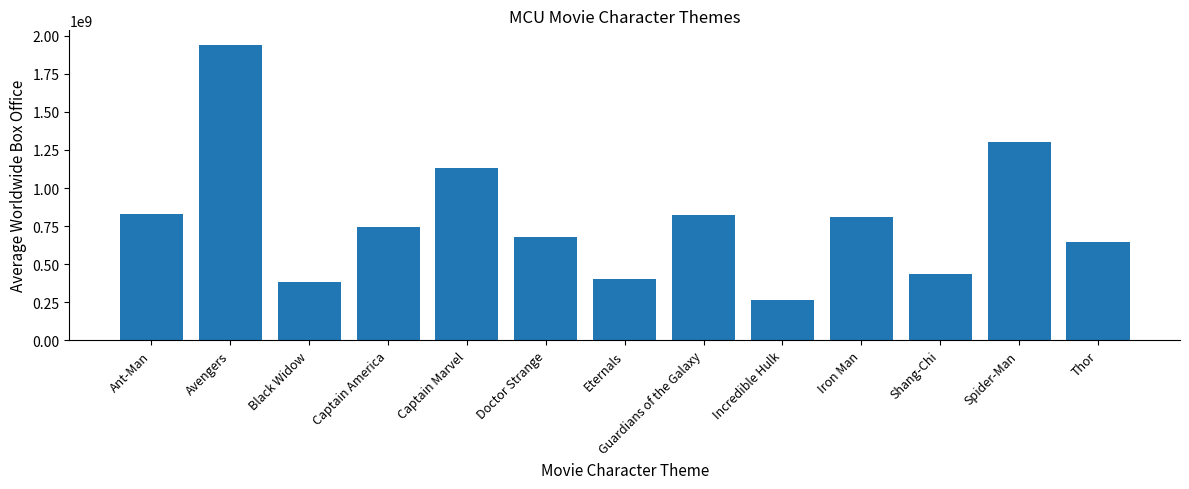

What is the label of the 1st bar from the right?

Thor